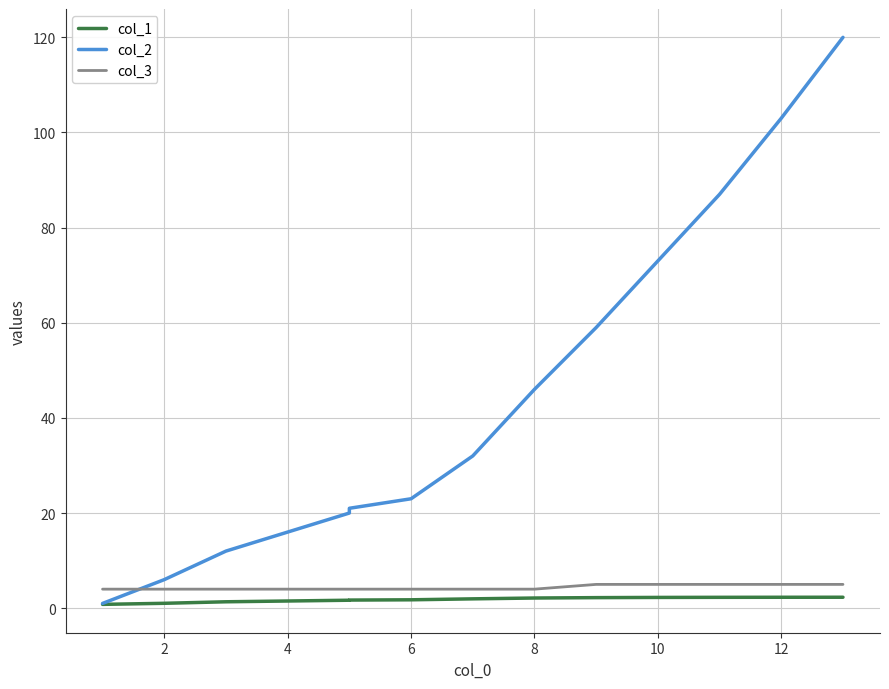

At how many categories does at least one series exceed 113?

1